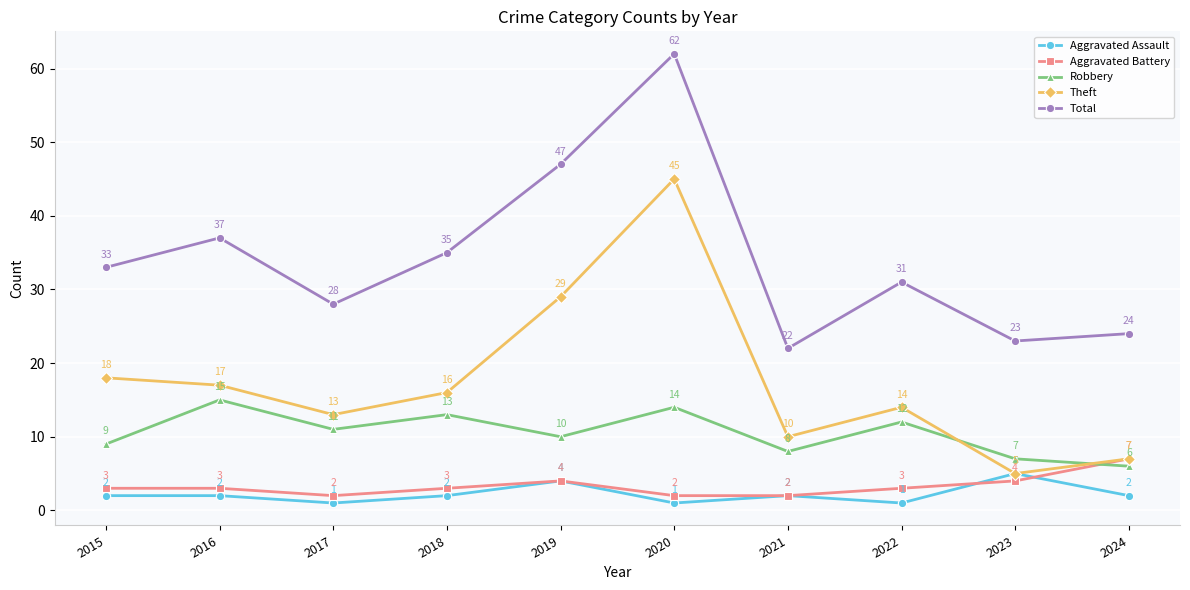

What value does the Theft series have at 2017?

13